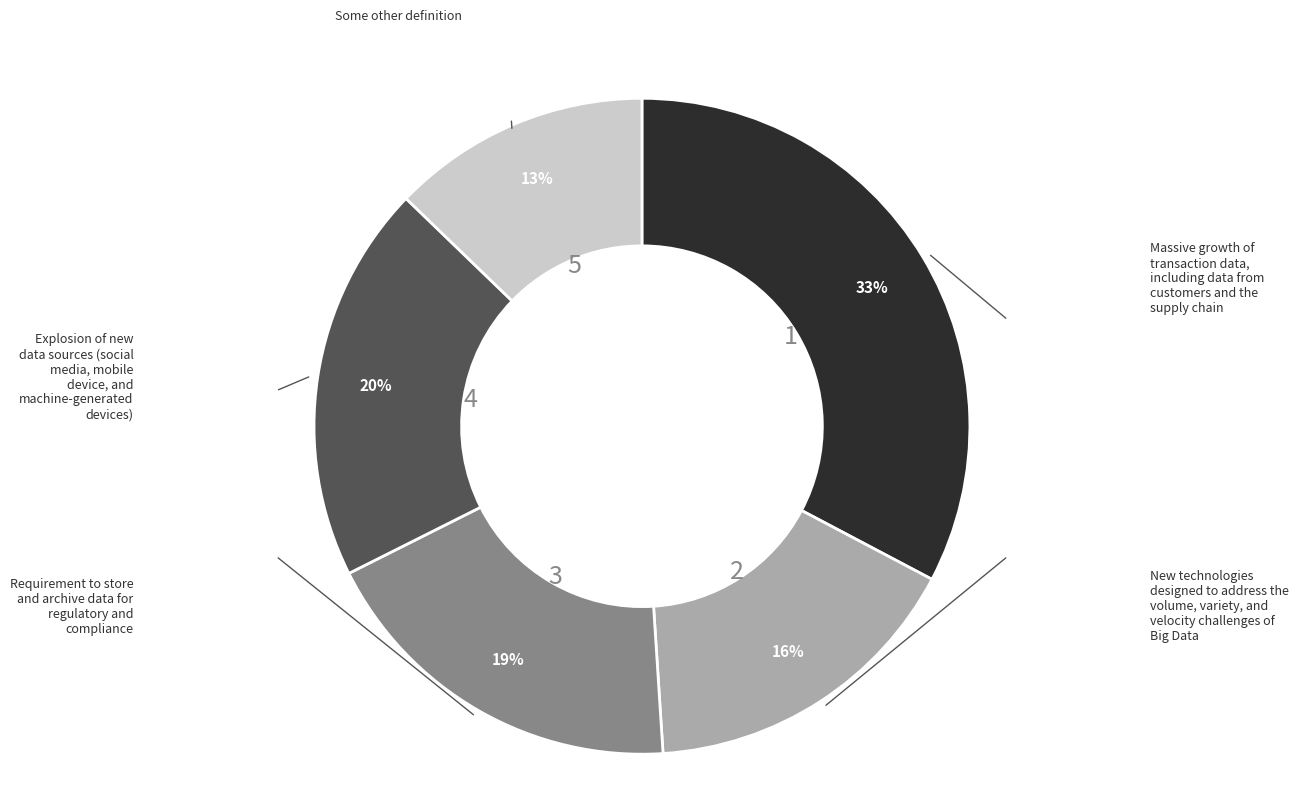

Does any single category account for the majority?

No